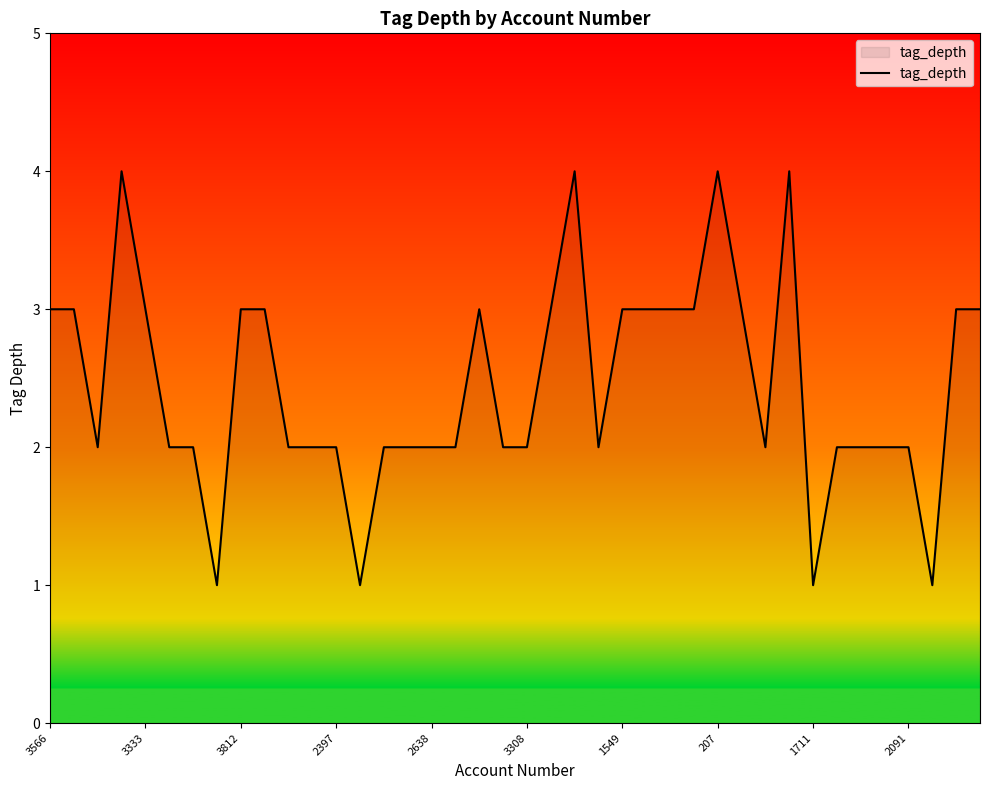

How many lines are shown in the chart?

1